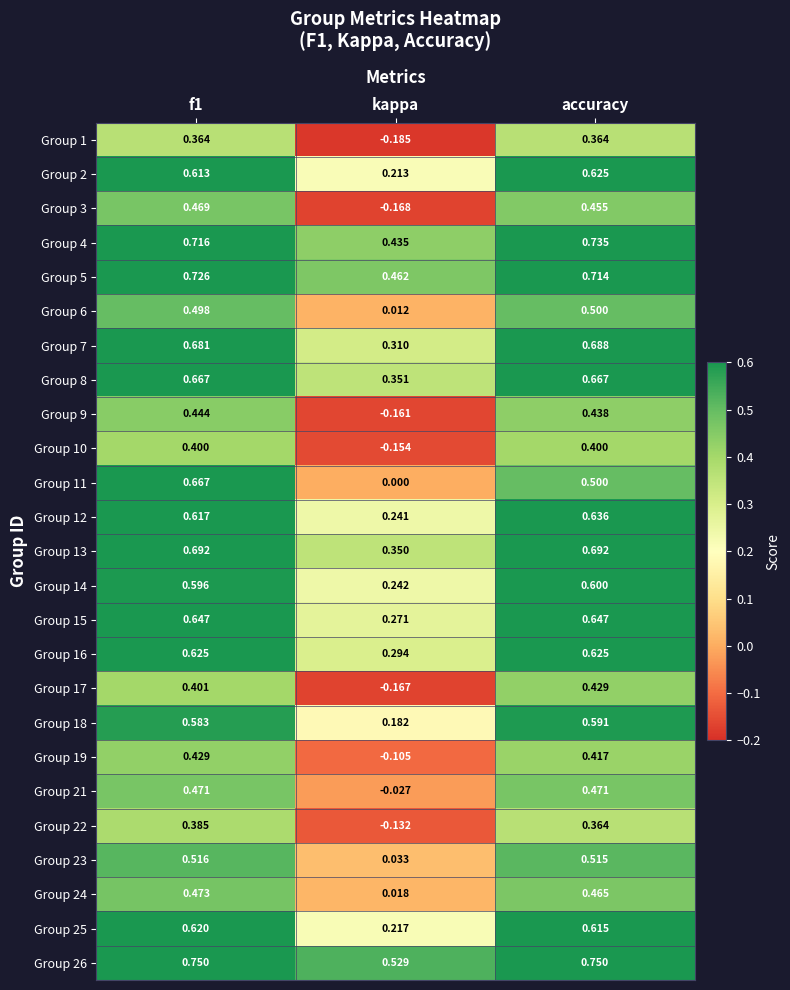

Which series has the largest total across all categories?

Group 26